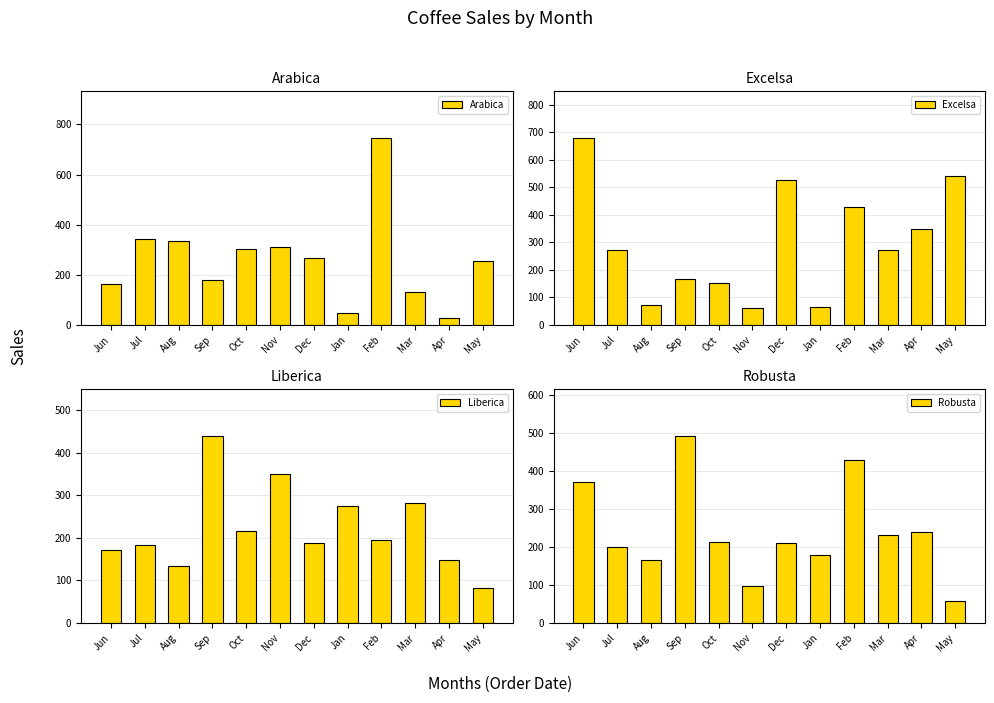

Are the bars horizontal?

No